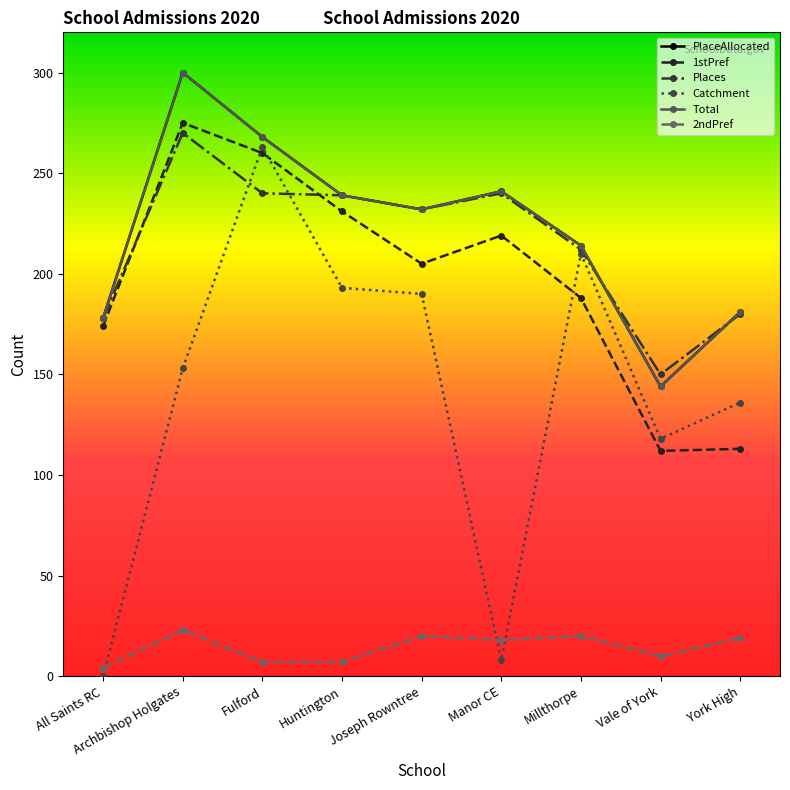

How many lines are shown in the chart?

6